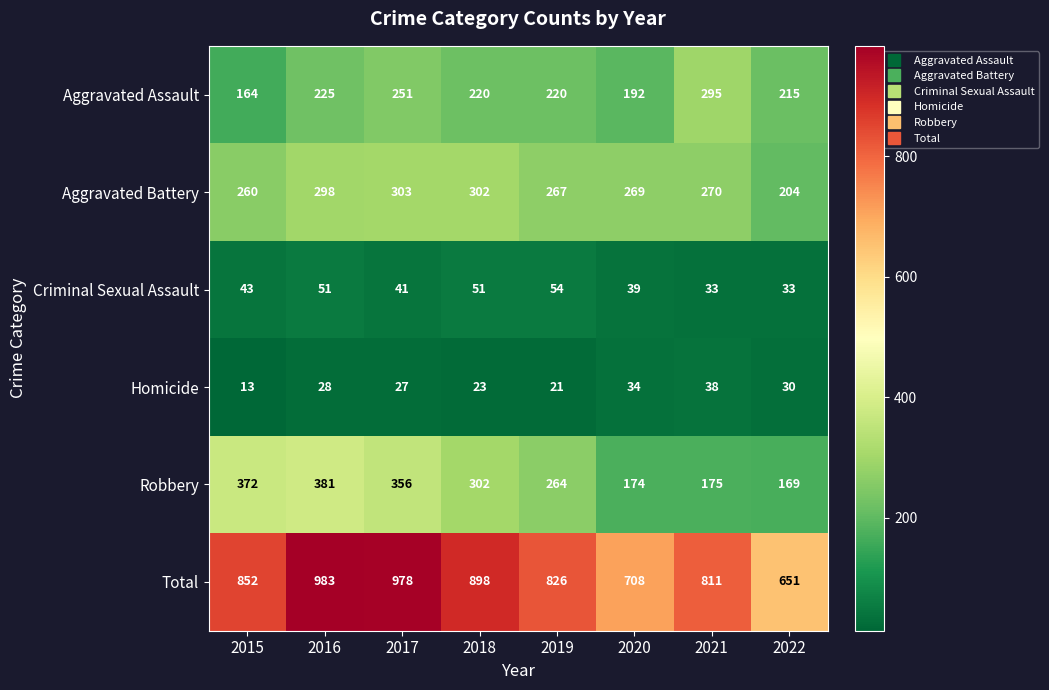

What is the spread (max minus min) of values at 2020?

674